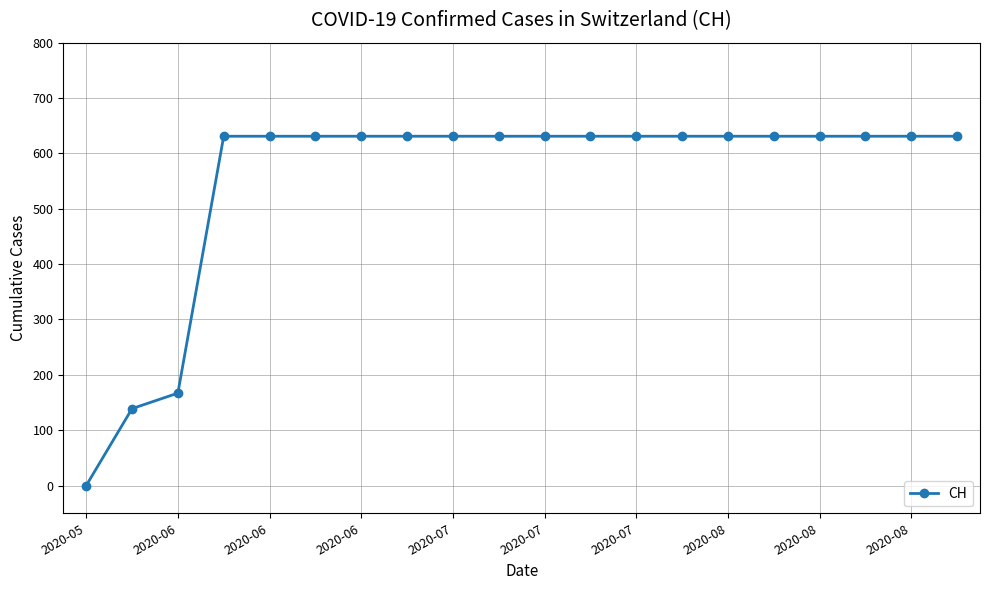

What is the average value?

552